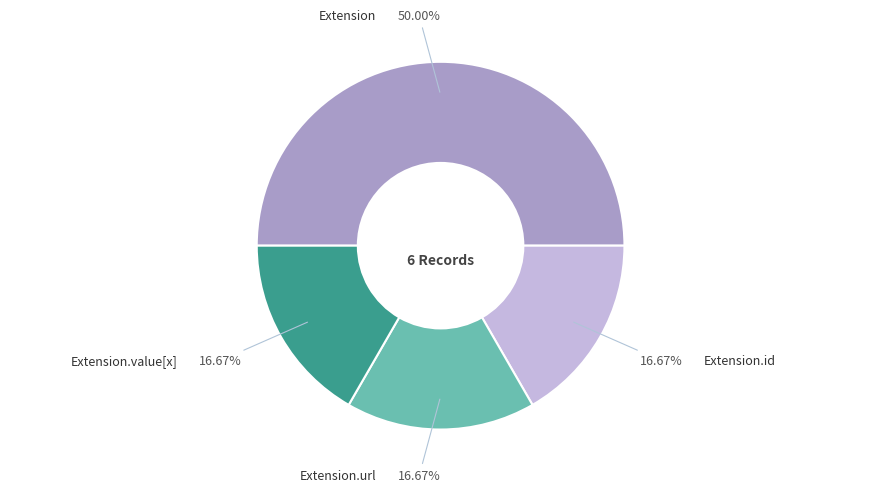

To the nearest percent, what is the difference between the largest and smallest slice percentages?

33%